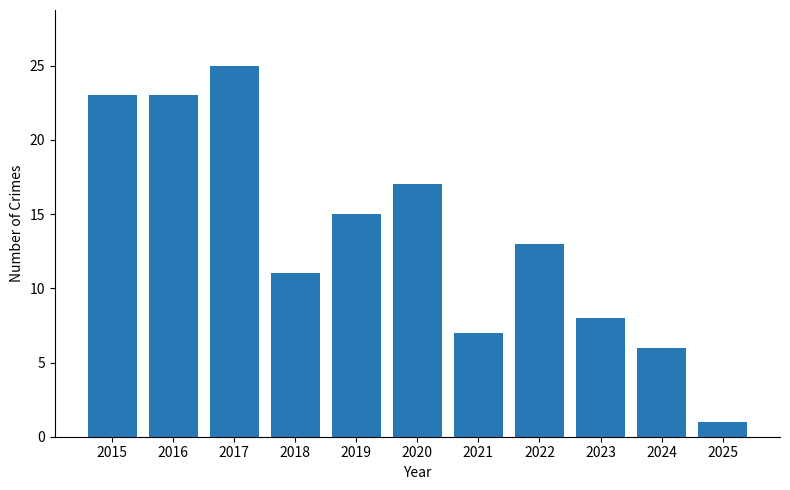

Count the number of categories in the chart.

11